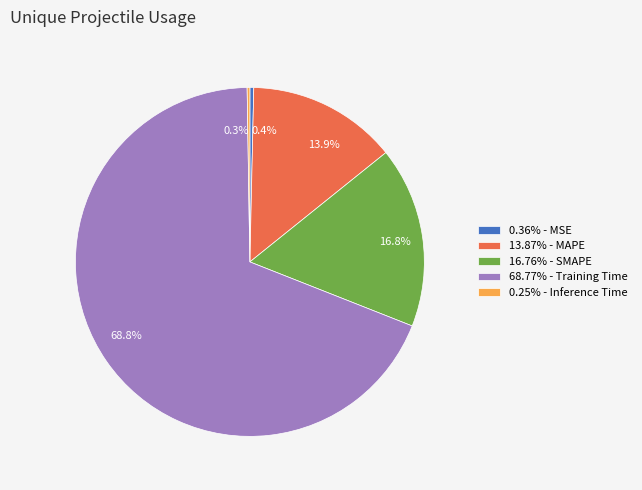

Is there a majority slice in this chart?

Yes